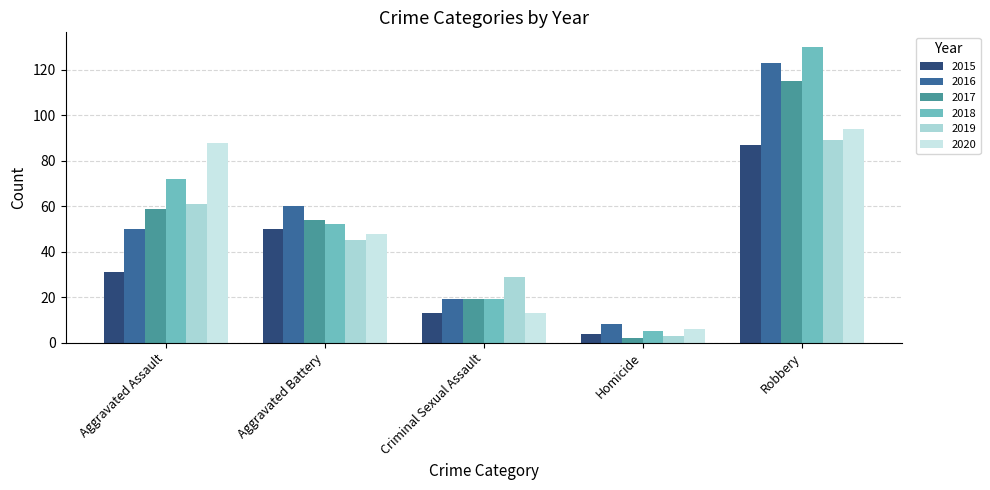

What is the maximum value shown in the chart?

130